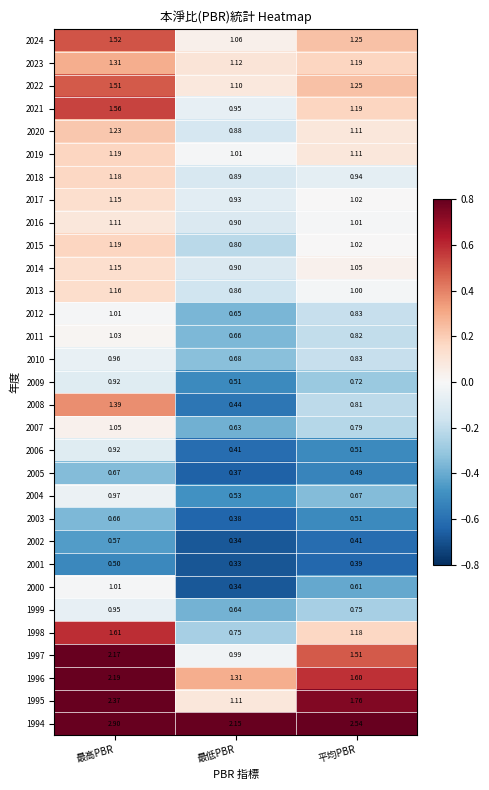

How many series are shown in this chart?

31